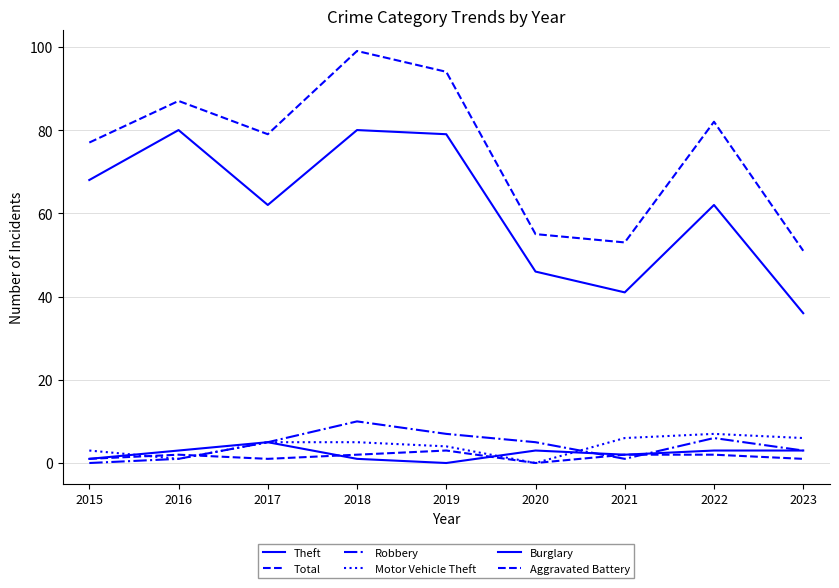

Is this an area chart (filled region under the line)?

No